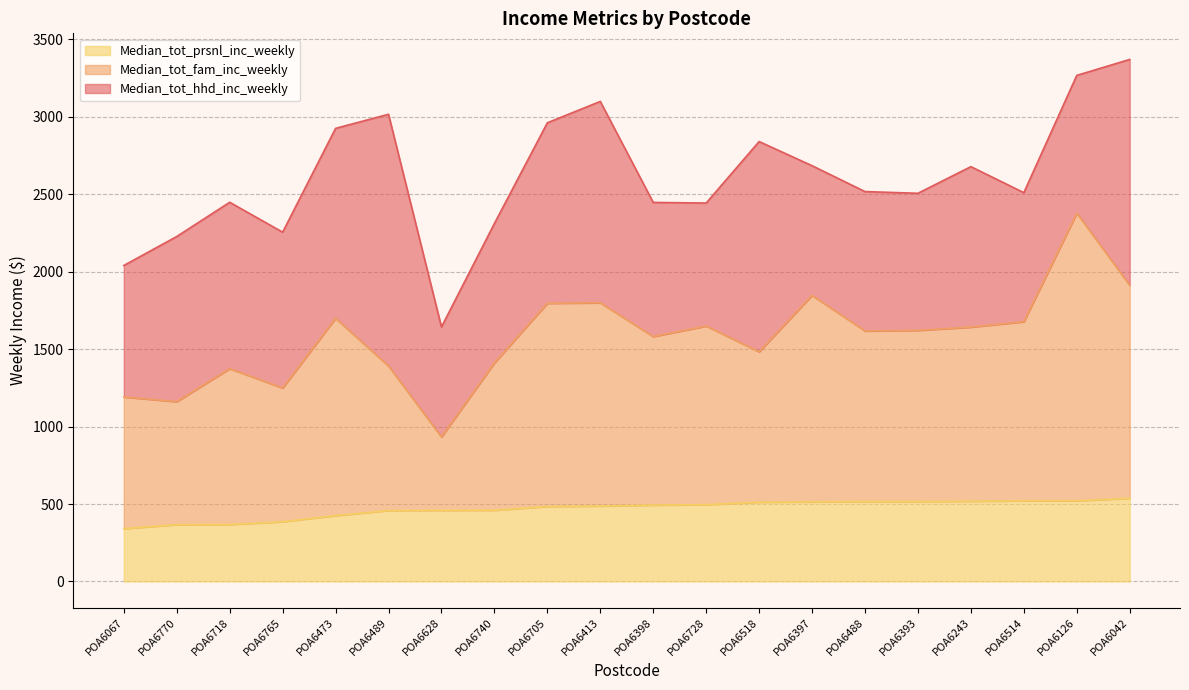

True or false: Median_tot_fam_inc_weekly and Median_tot_prsnl_inc_weekly cross at least once.

False